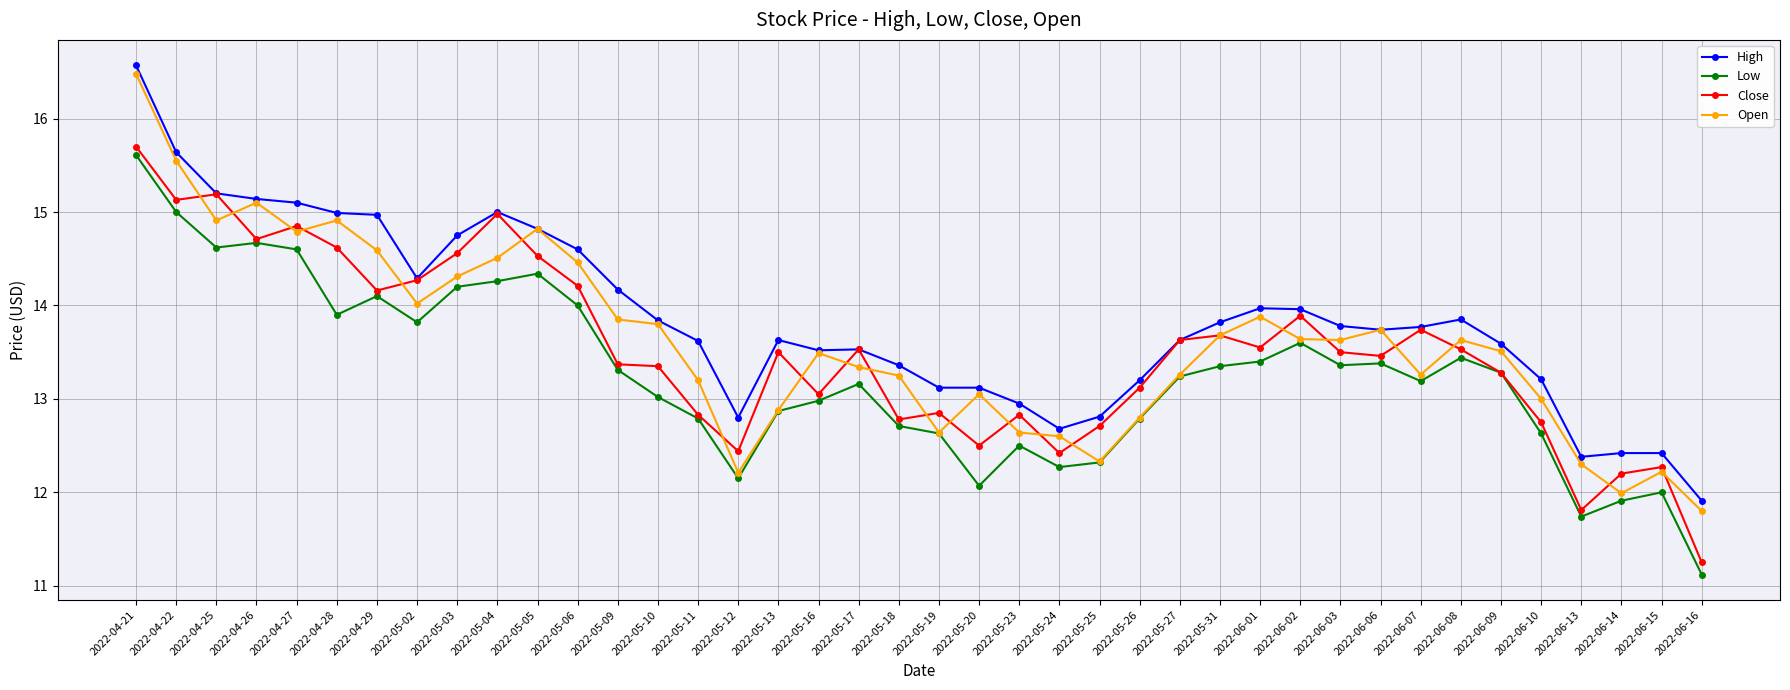

True or false: High and Low cross at least once.

False